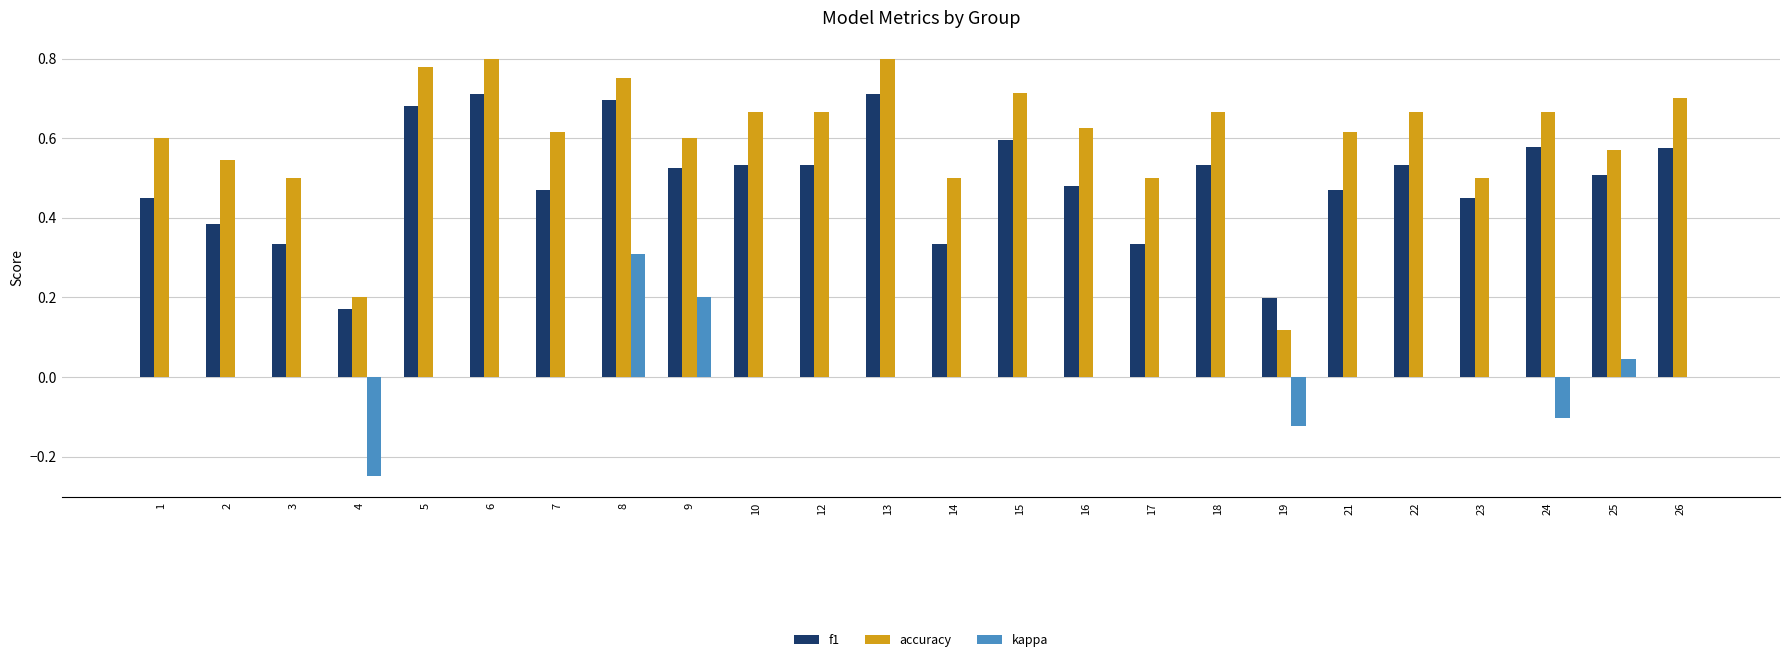

At which label does kappa reach its peak?

8